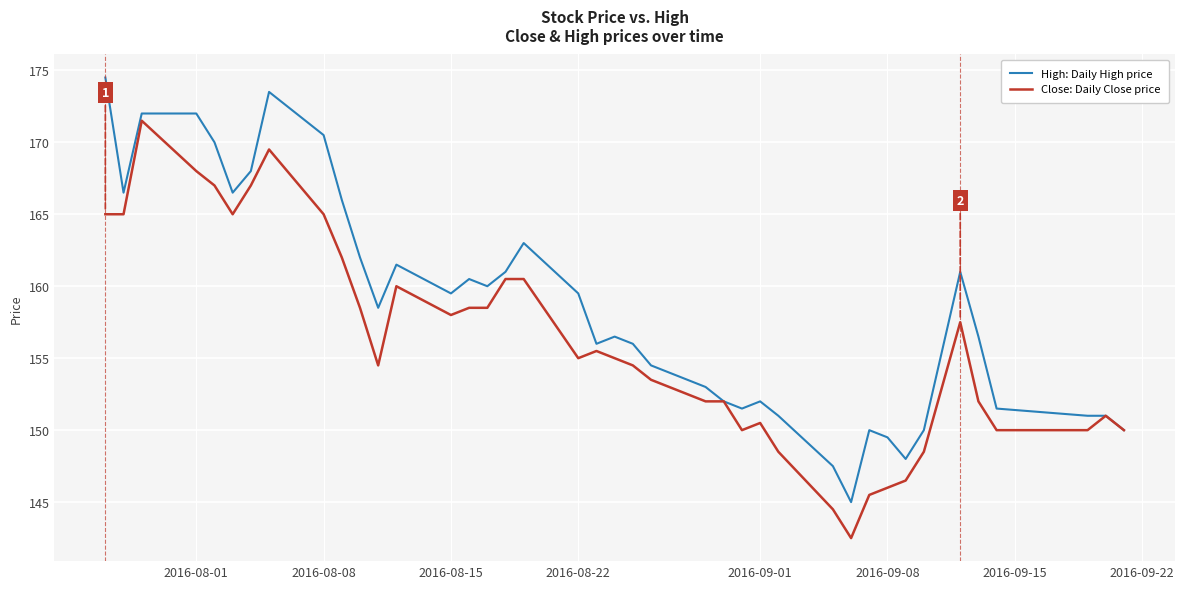

What is the minimum value shown in the chart?

142.5